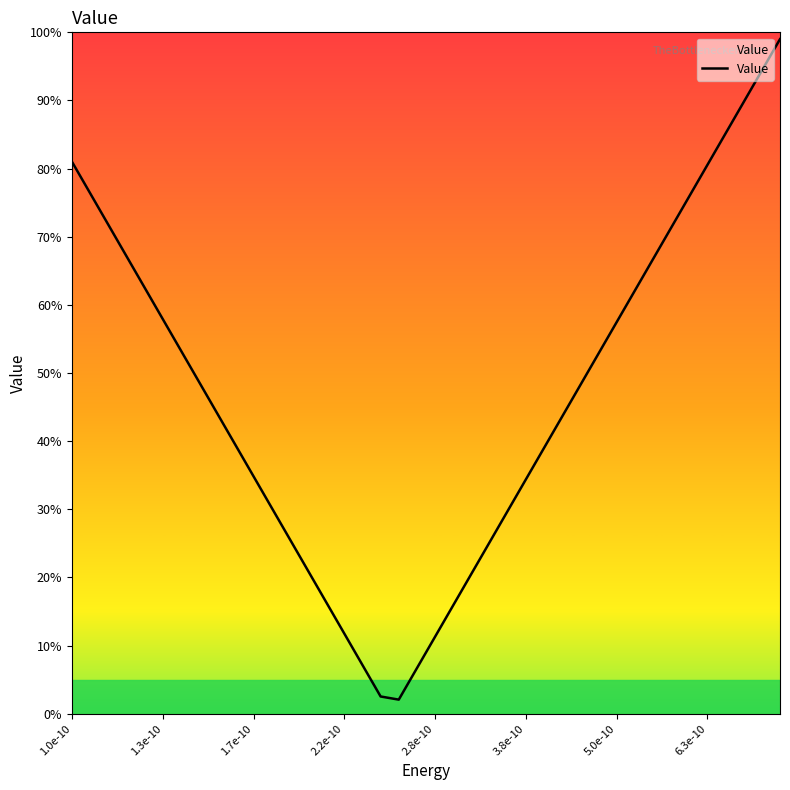

Does the chart display data point markers on the line(s)?

No